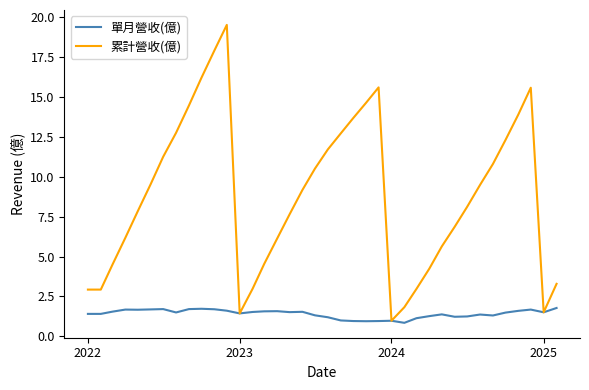

What is the minimum value for 累計營收(億)?

1.0